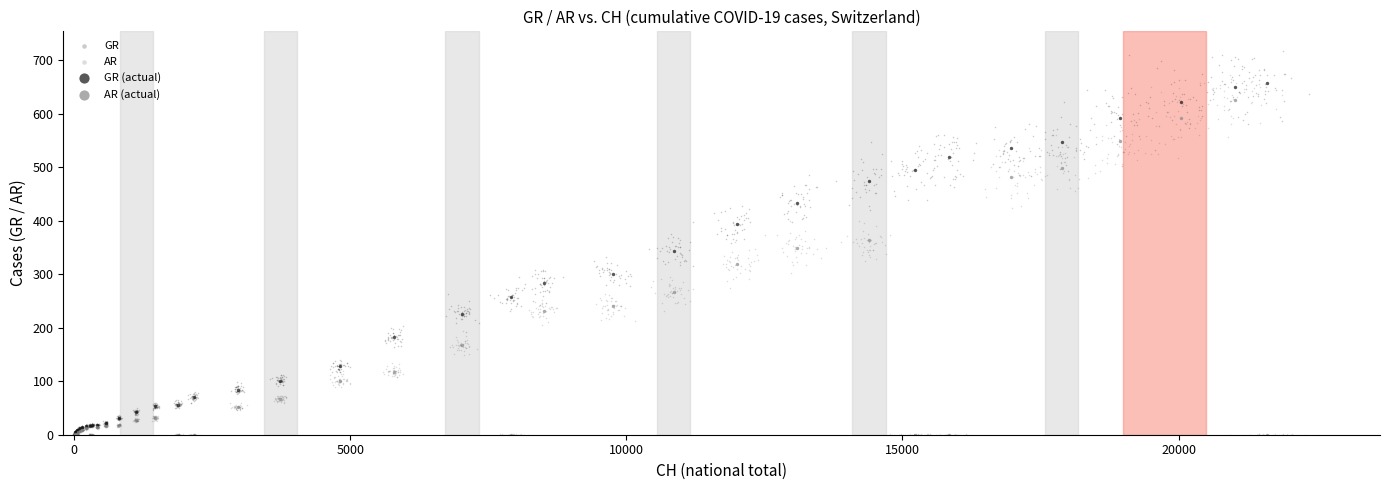

Which series reaches the maximum Y coordinate?

GR